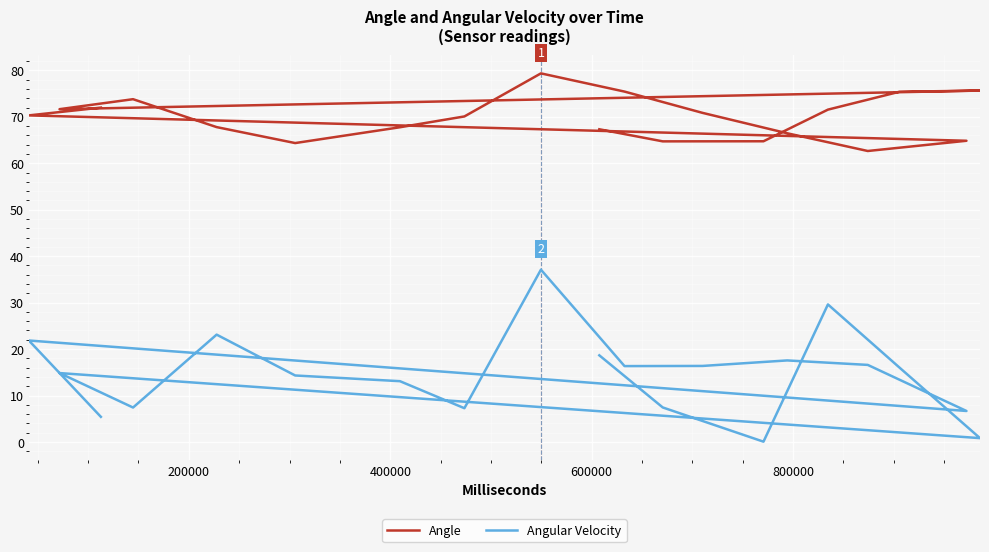

How many lines are shown in the chart?

2